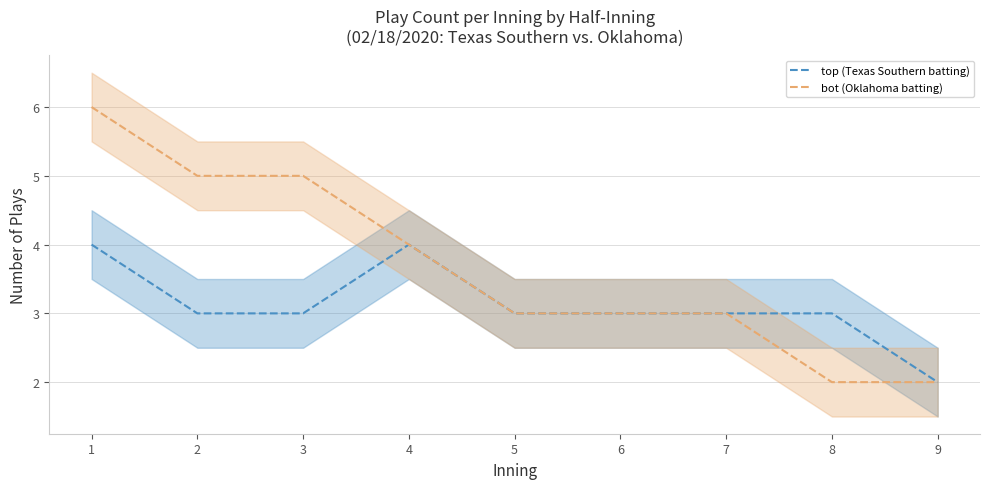

How many lines are shown in the chart?

2